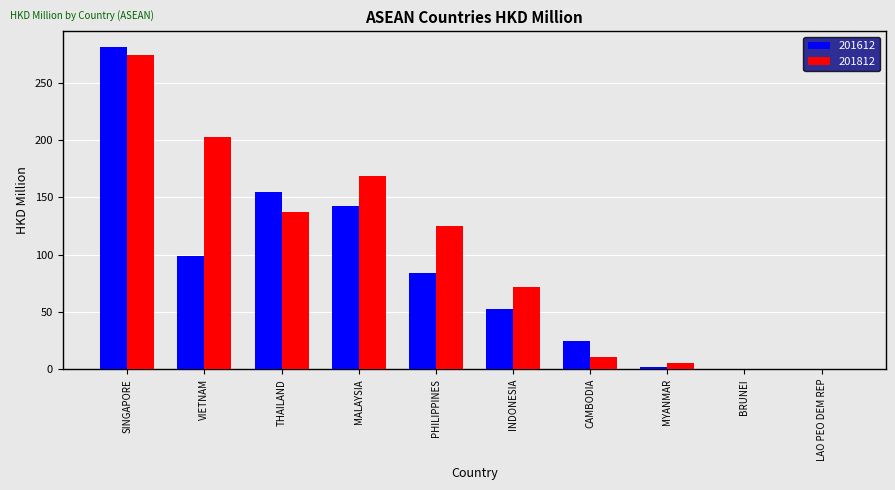

The 201612 series shows 142.8 at MALAYSIA. True or false?

True